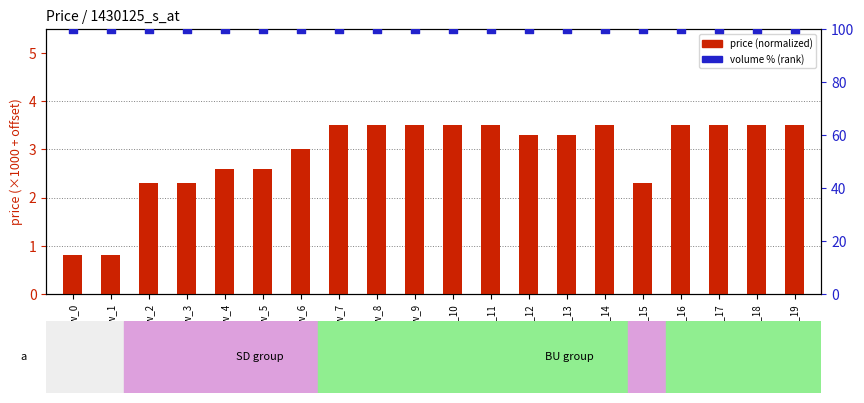

What are all the series names shown in the legend?

price (normalized), volume % rank